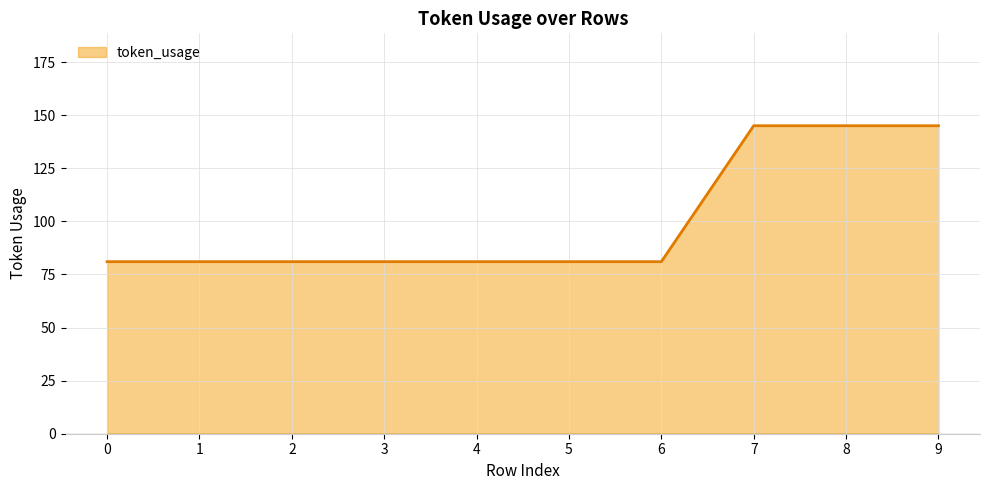

Reading left to right, extract all data points from this chart.

0=81	1=81	2=81	3=81	4=81	5=81	6=81	7=145	8=145	9=145